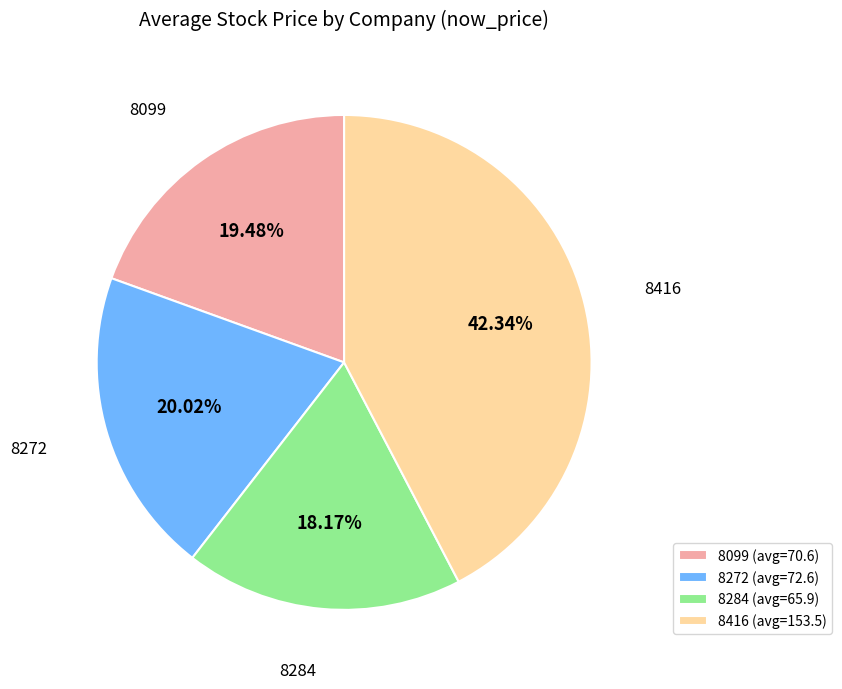

Between 8272 (avg=72.6) and 8416 (avg=153.5), which is larger?

8416 (avg=153.5)